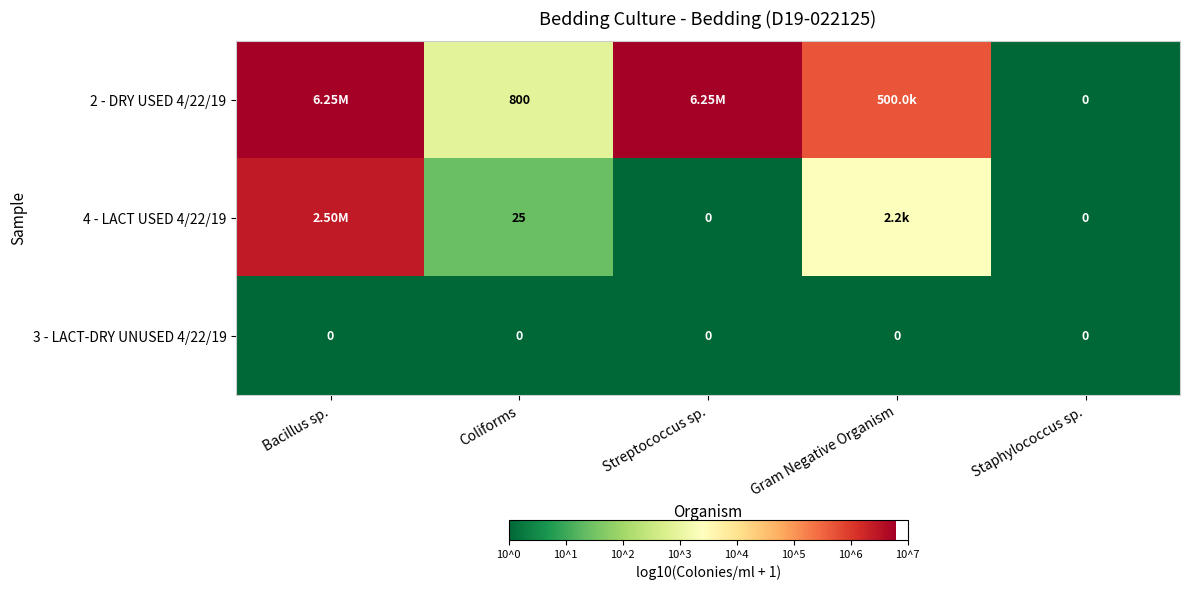

What is the approximate value of 4 - LACT USED 4/22/19 at Gram Negative Organism?

3.4